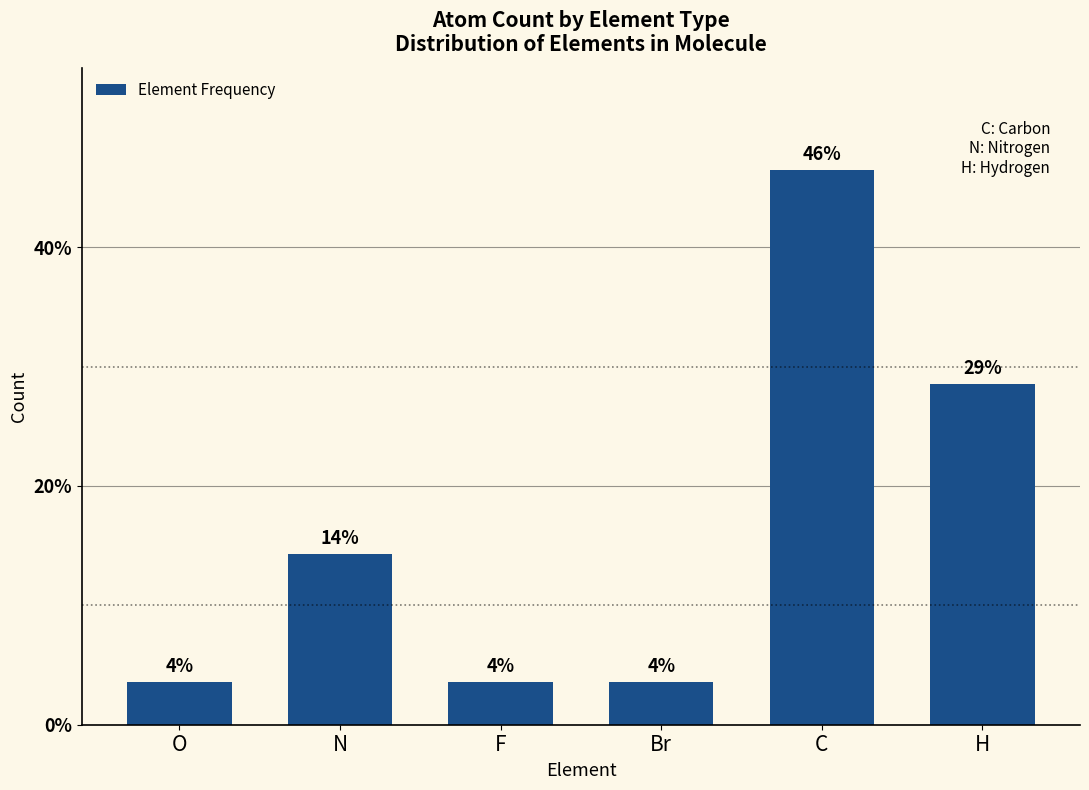

How many bars are there in total?

6